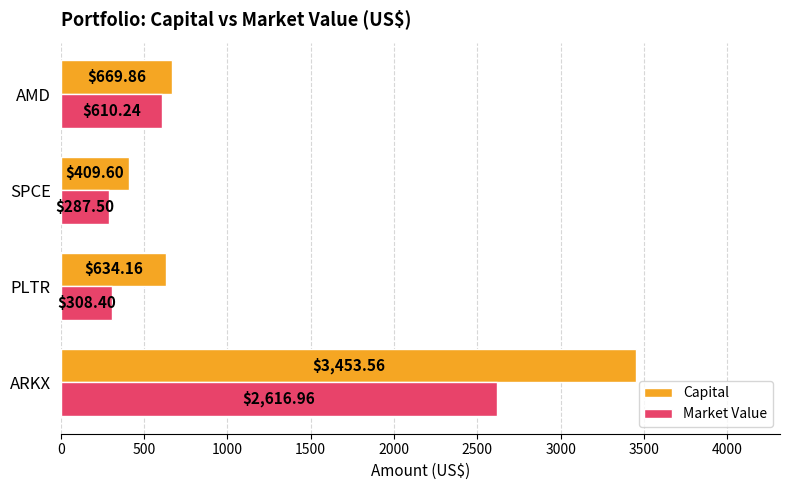

List the series in order of their peak value, lowest first.

Market Value, Capital